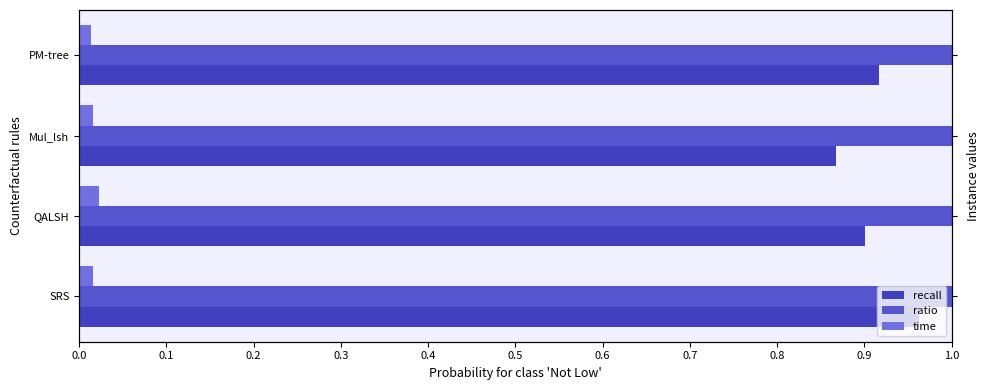

What is the value of the recall bar at the 3rd from the left?

0.9